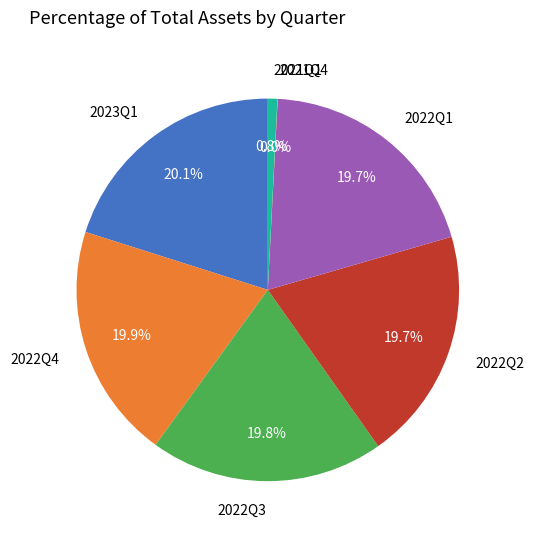

Is there a majority slice in this chart?

No